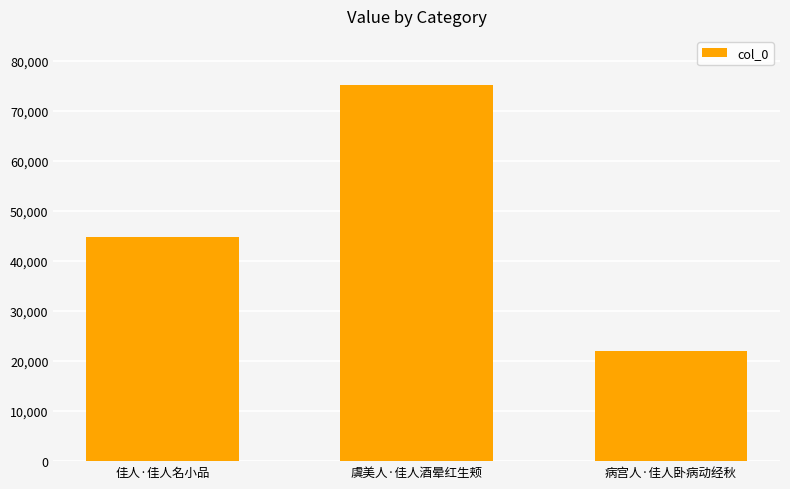

Reading left to right, extract all data points from this chart.

44791	75249	22016